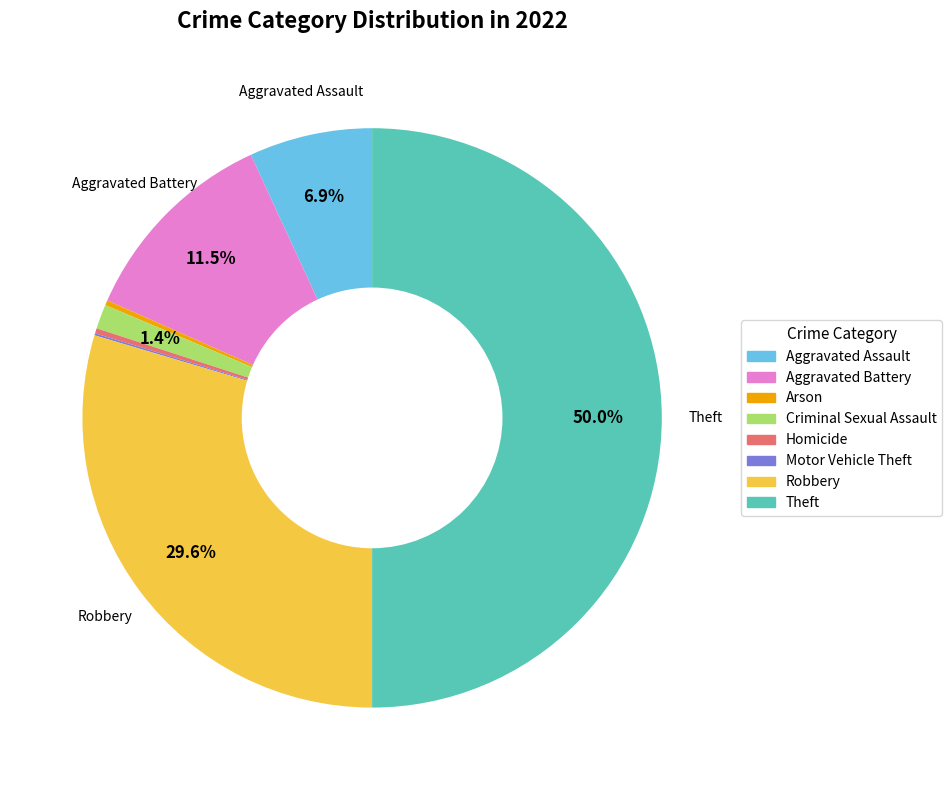

To the nearest percent, what is the combined percentage of Arson and Aggravated Assault?

7%